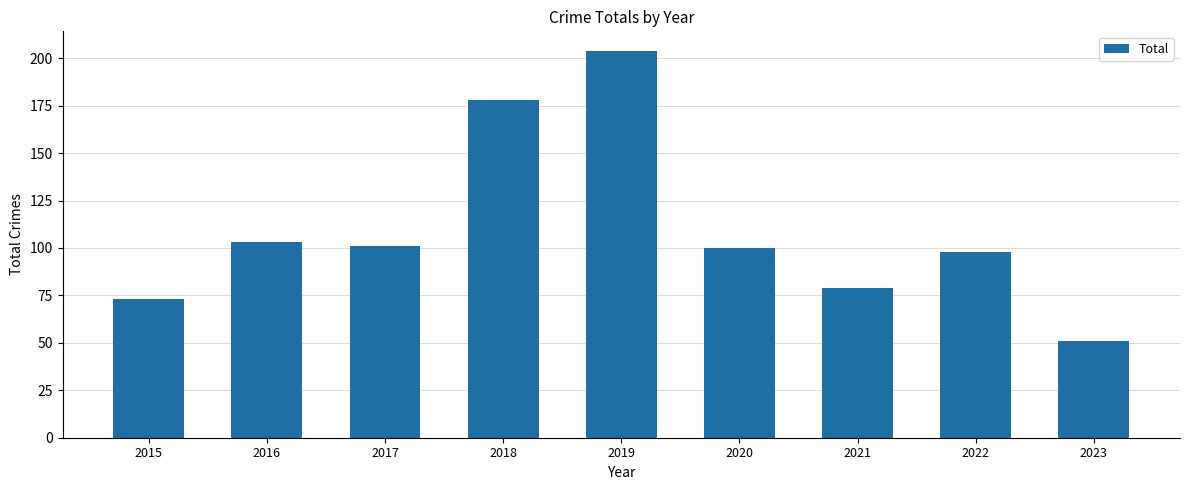

Are the bars horizontal?

No